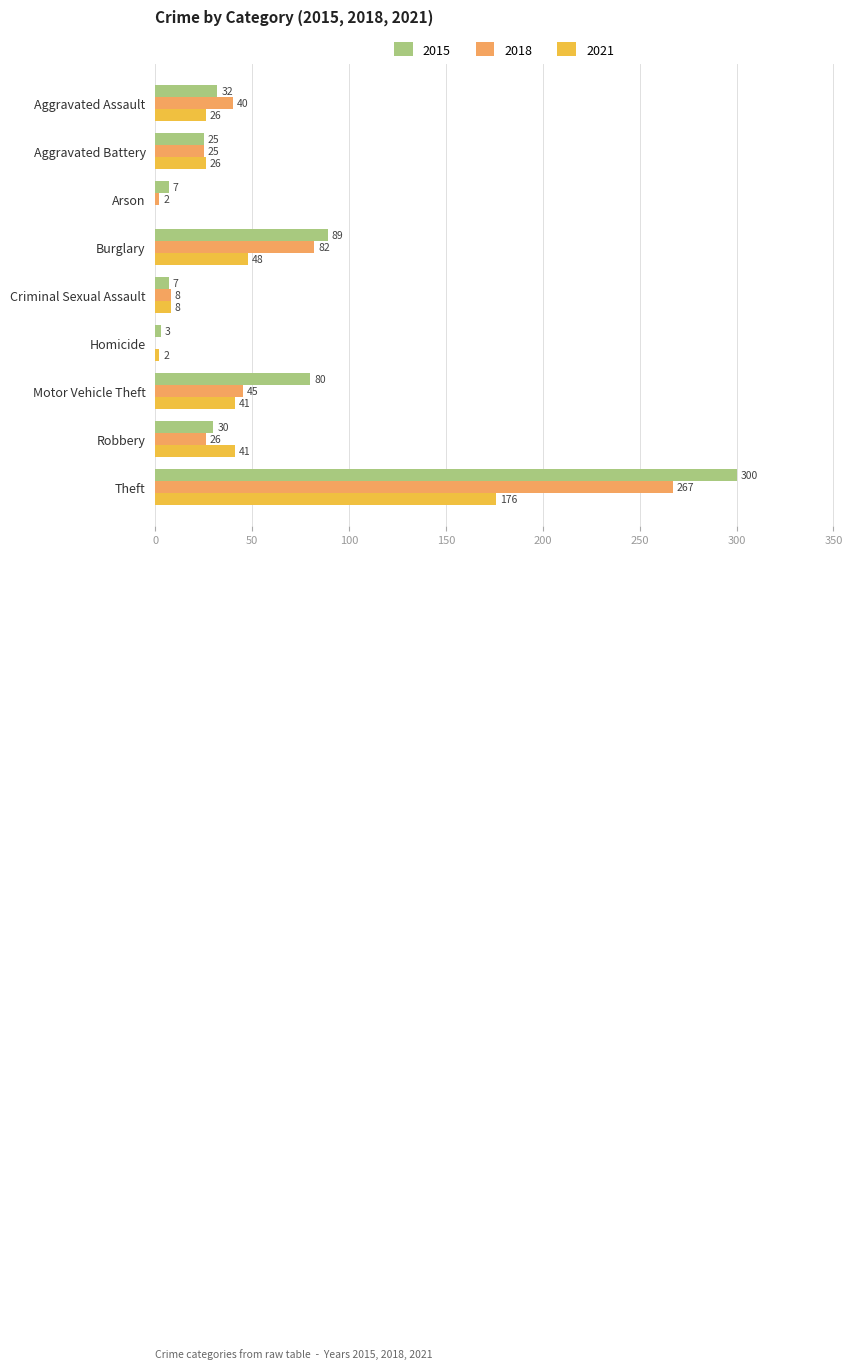

How many series are shown in this chart?

3